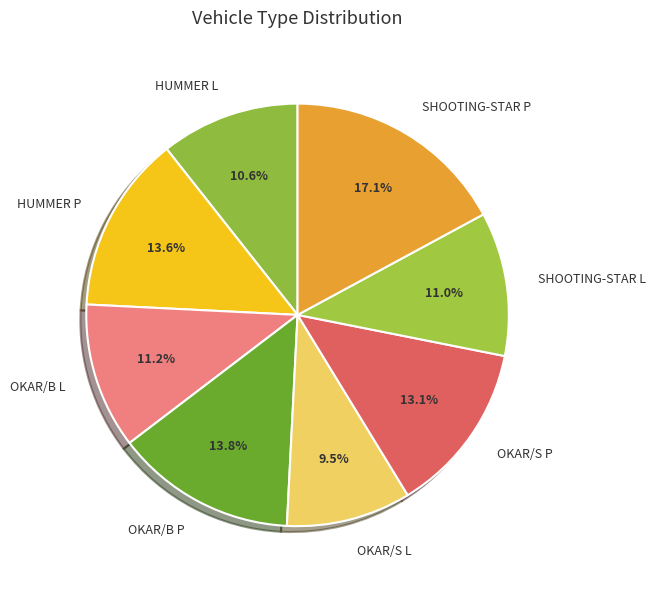

Which slice is the smallest?

OKAR/S L